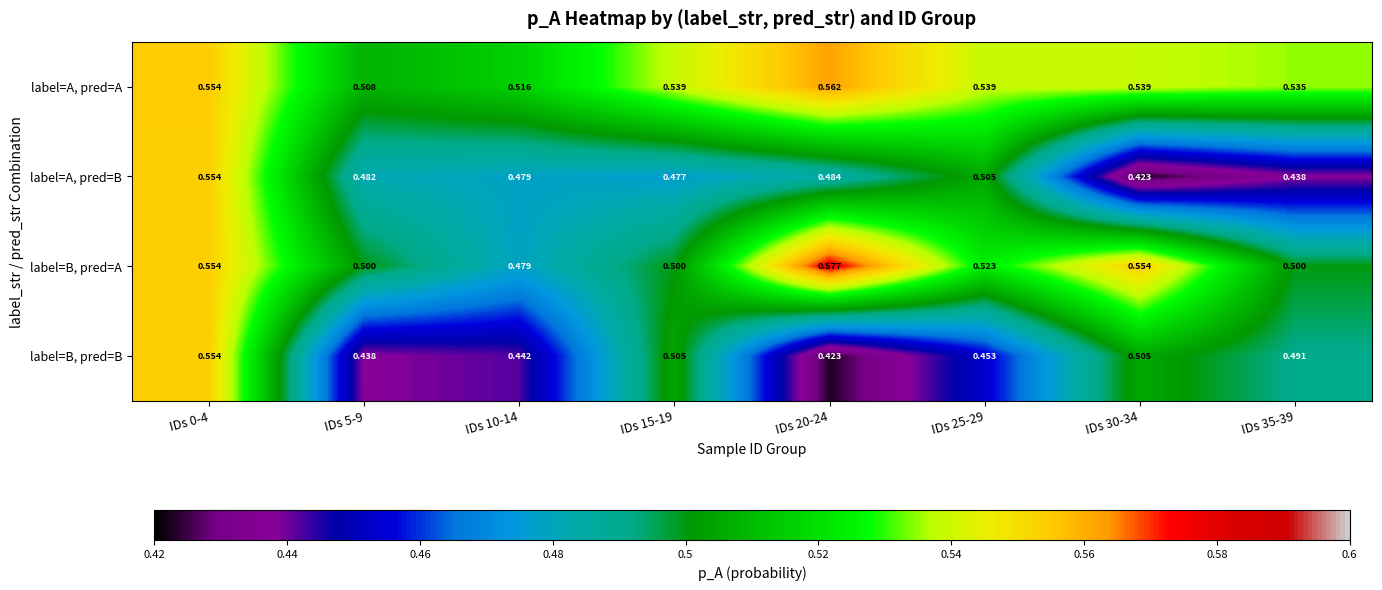

Which series changed the most between IDs 20-24 and IDs 30-34?

label=B, pred=B